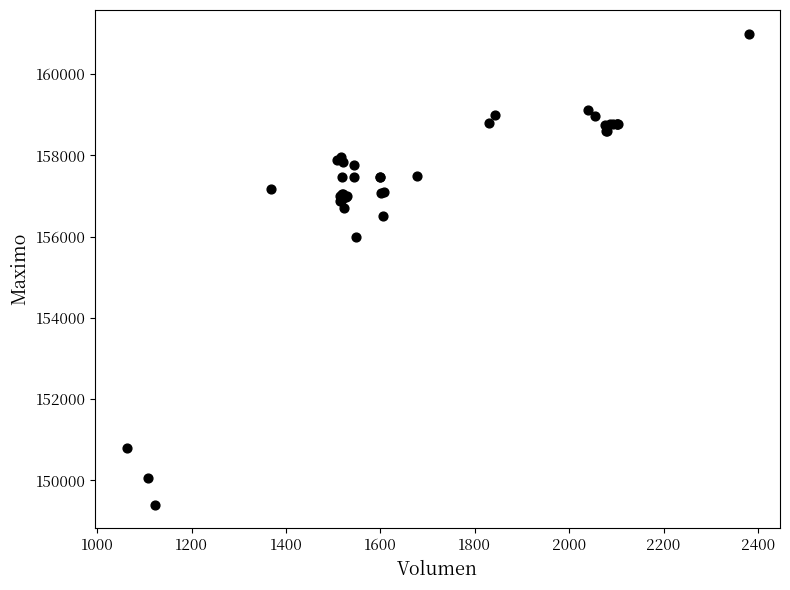

What Y value in the scatter plot is closest to 155202?

156000